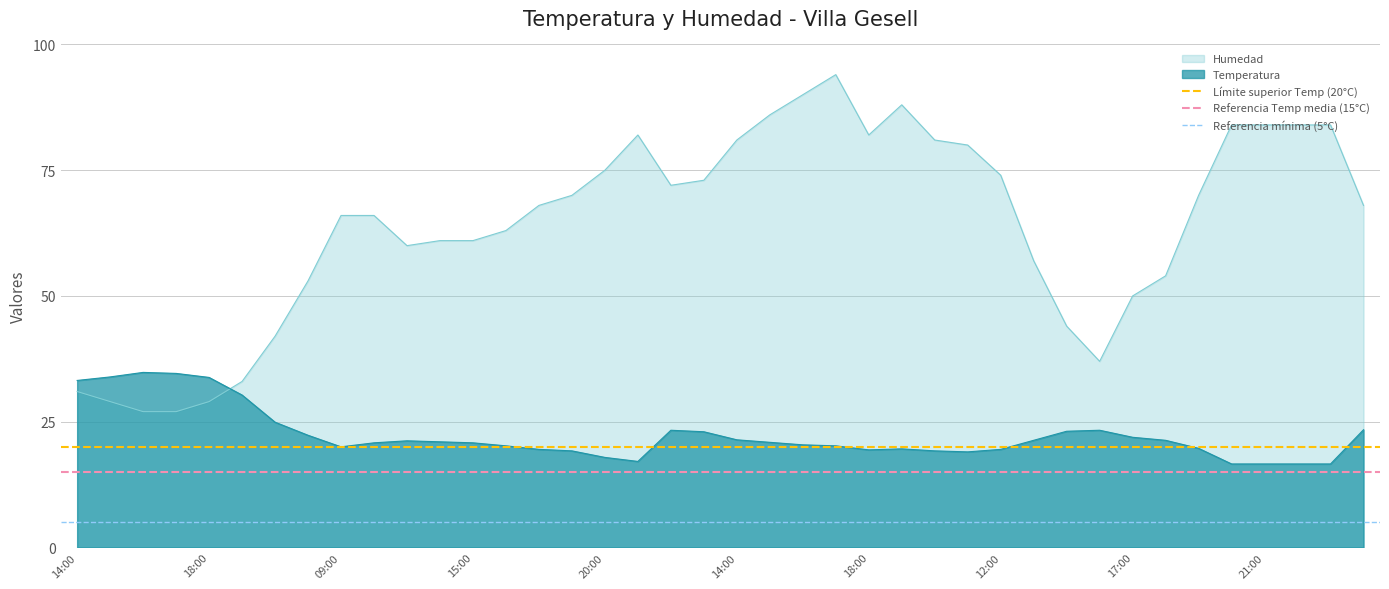

What value does the Límite superior Temp (20°C) series have at 14:00?

20